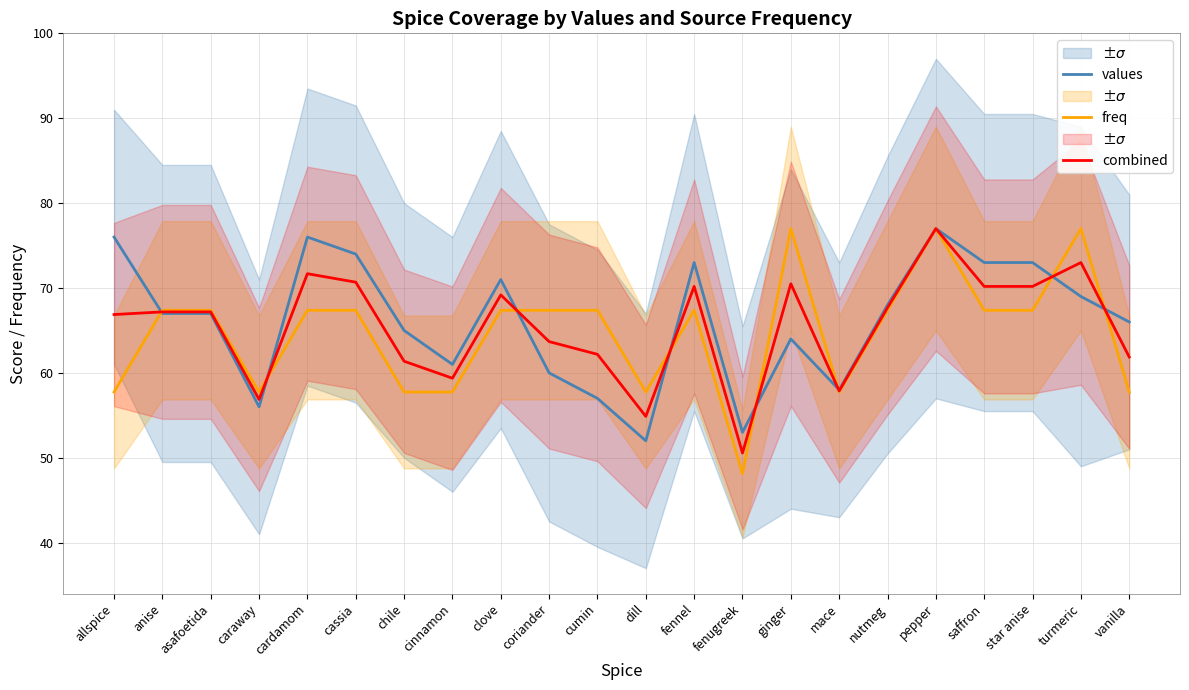

In values, how many points are higher than both neighbors (excluding endpoints)?

5